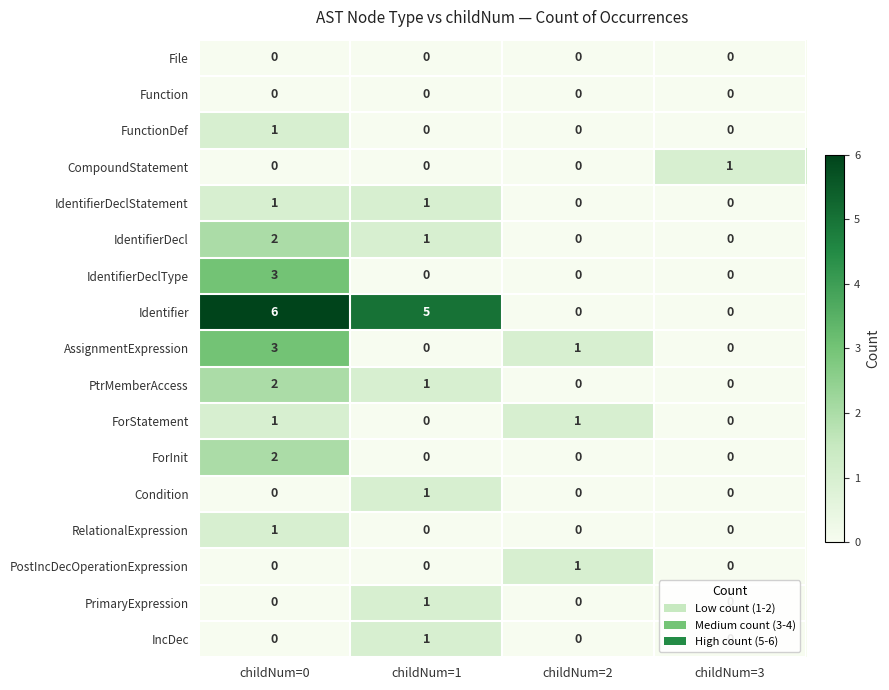

How many categories are shown in the chart?

4